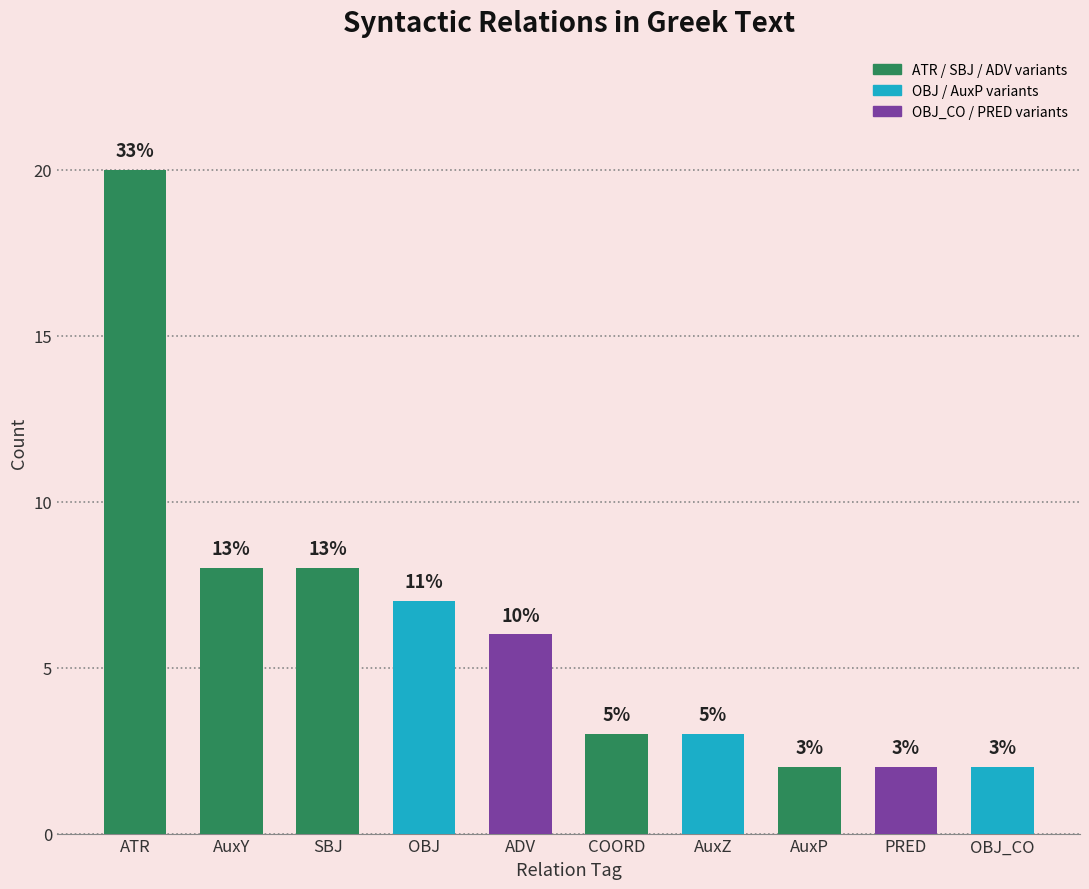

How many bars are there in total?

10